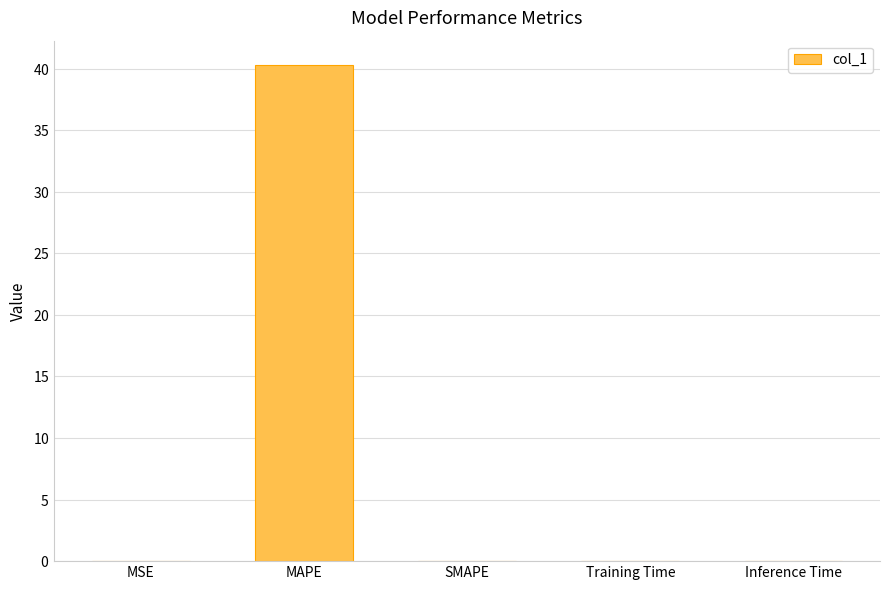

What is the sum of all values?

40.3